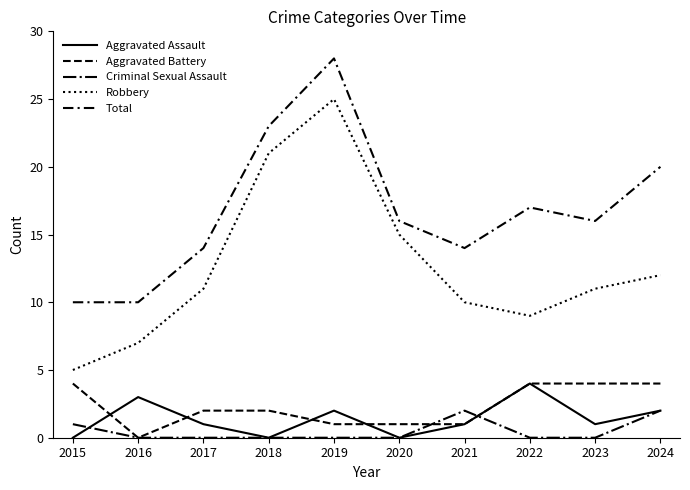

Which series has the largest range (max minus min)?

Robbery